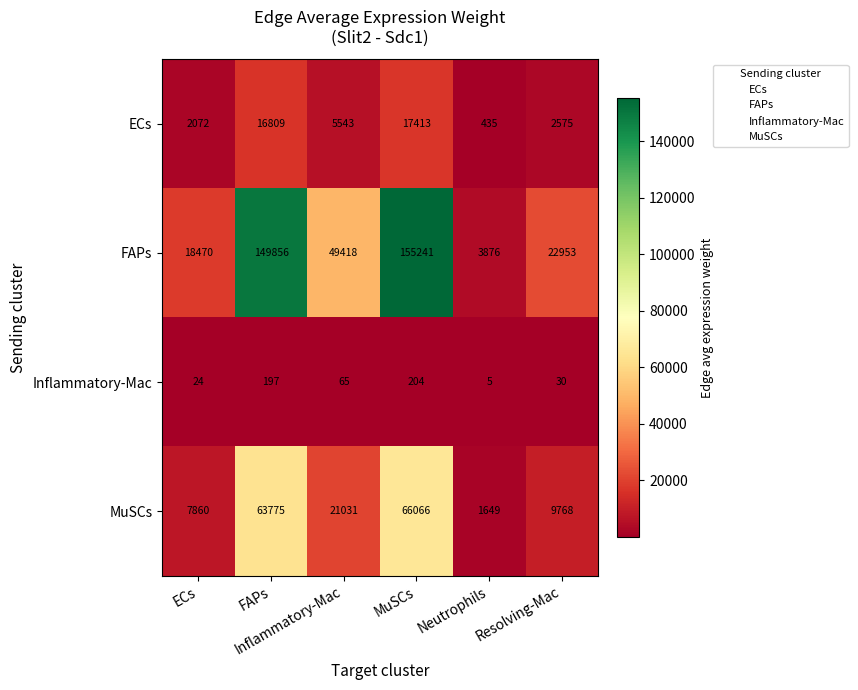

What is the total value across all series at Neutrophils?

5965